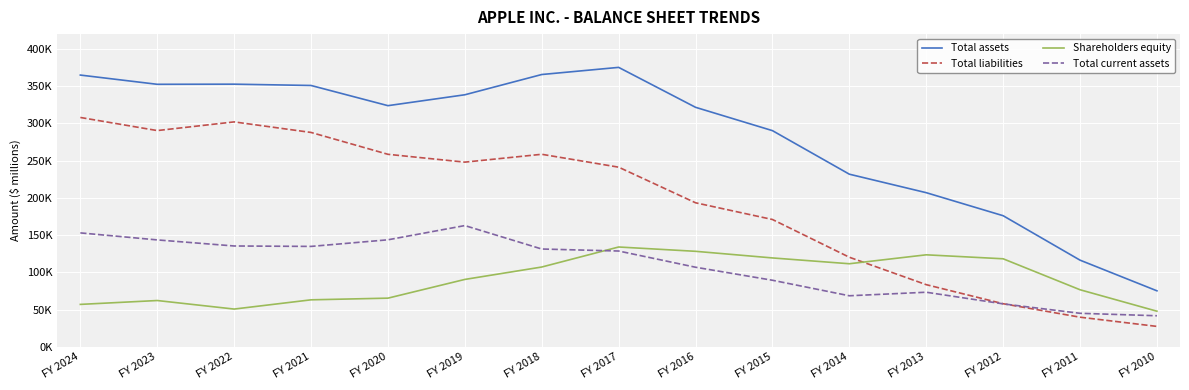

What are all the series names shown in the legend?

Total assets, Total liabilities, Shareholders equity, Total current assets